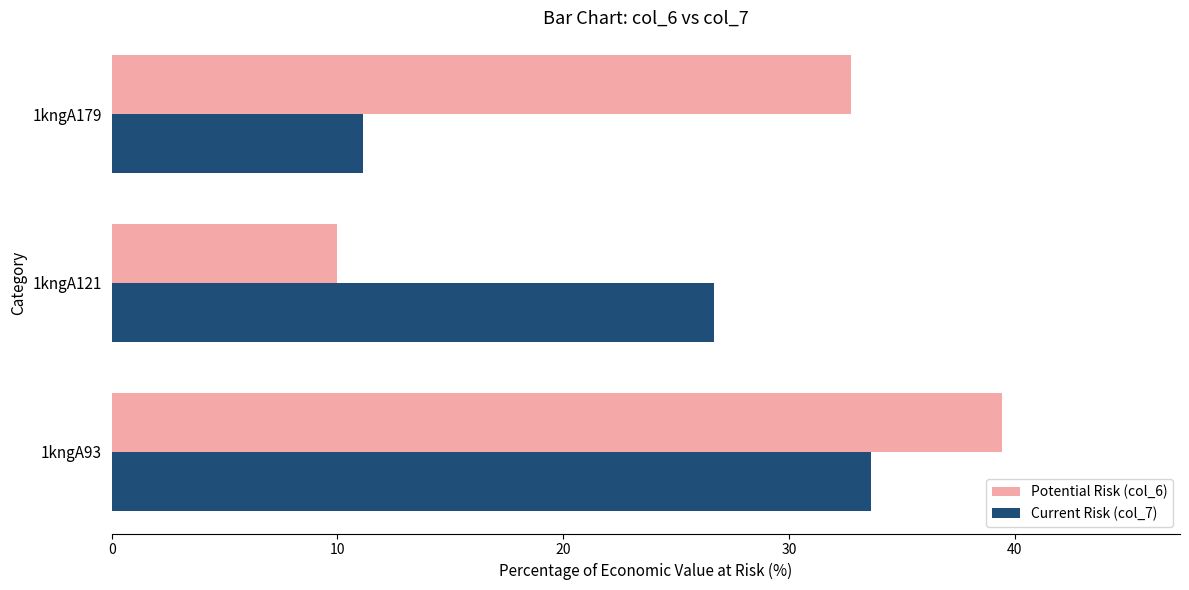

At how many categories does at least one series exceed 17?

3